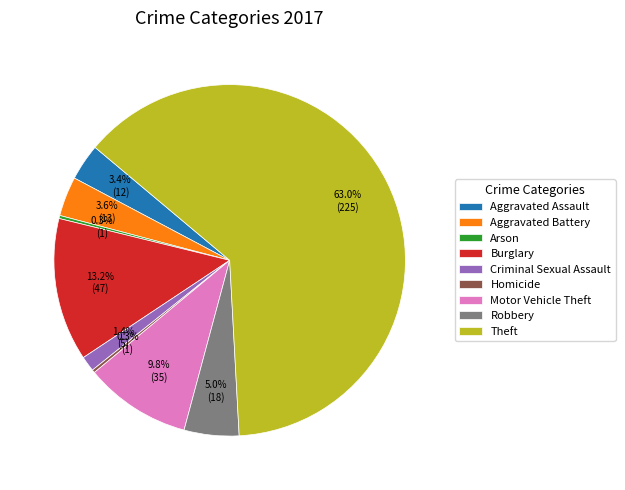

Which category has the biggest portion of the pie?

Theft